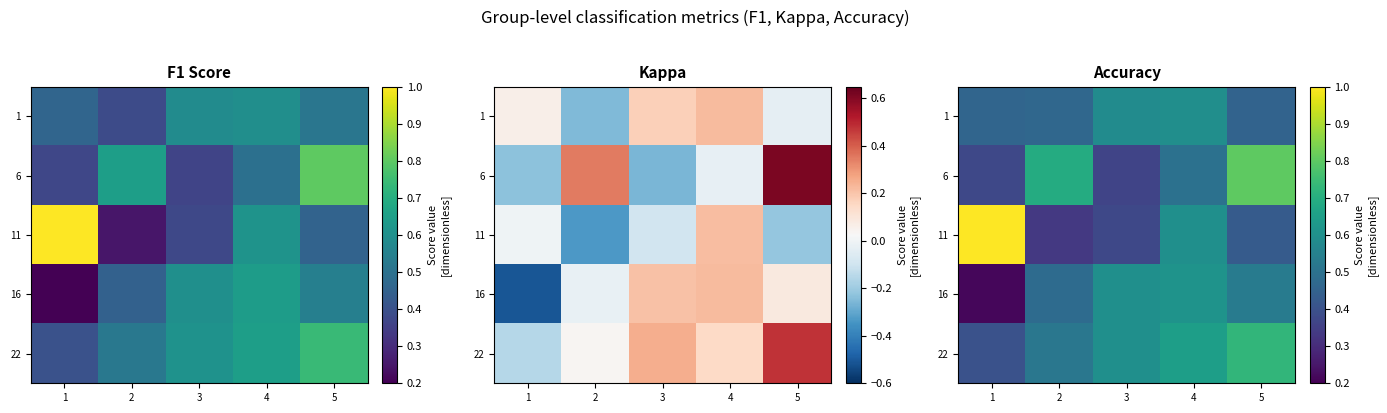

What is the difference between the 6 values at 4 and 3?

0.1